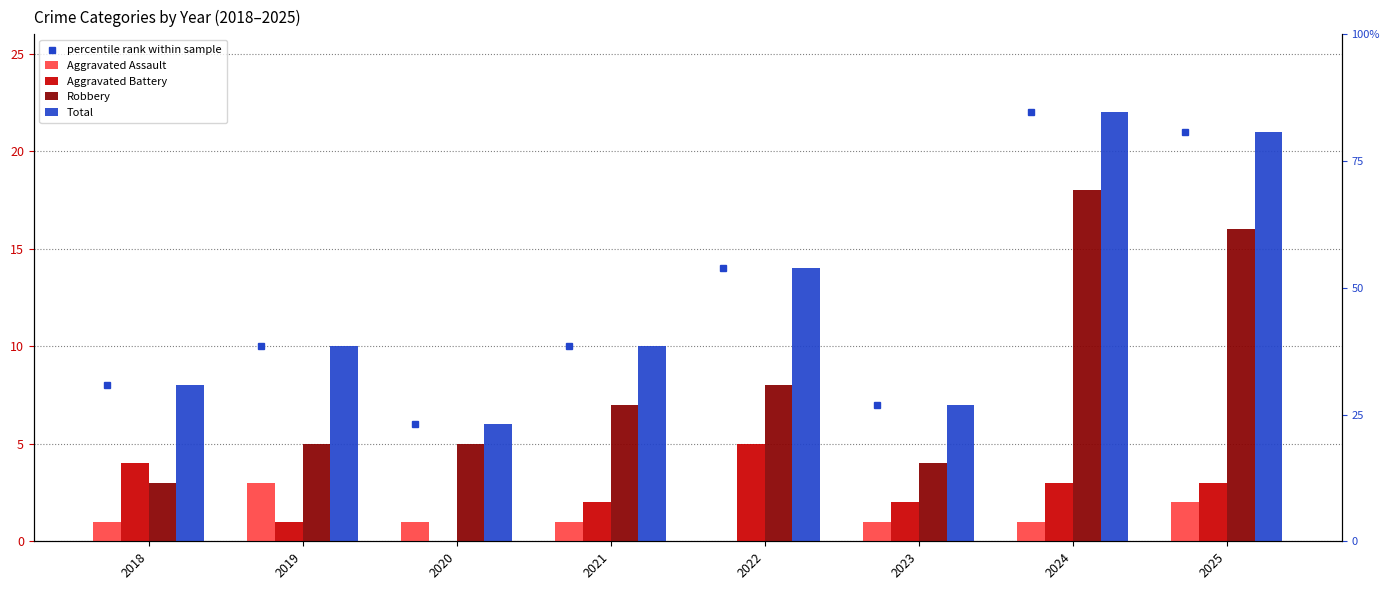

Which label corresponds to the largest value in the chart?

2024